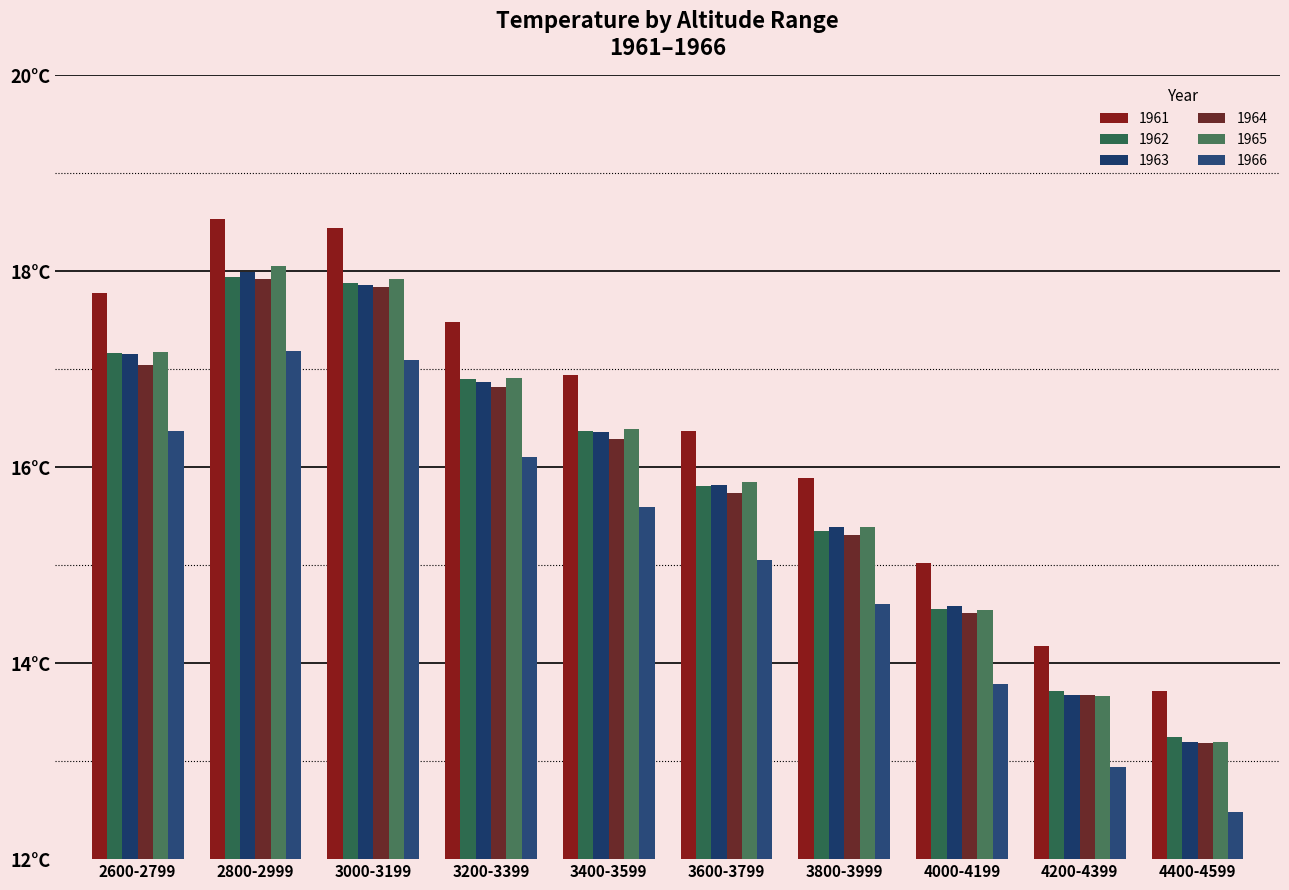

Does the chart contain any negative values?

No